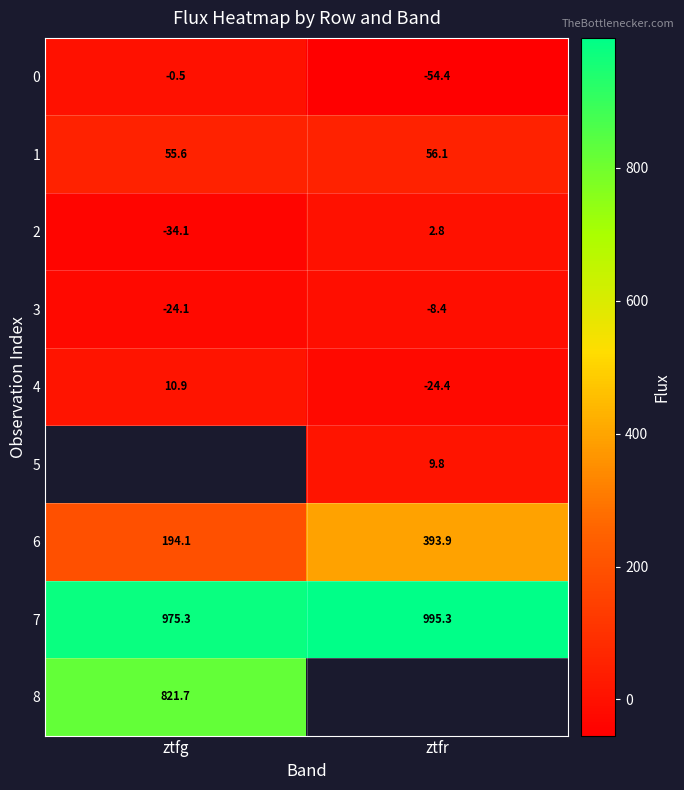

True or false: 8 has a value of 821.7 at ztfg.

True